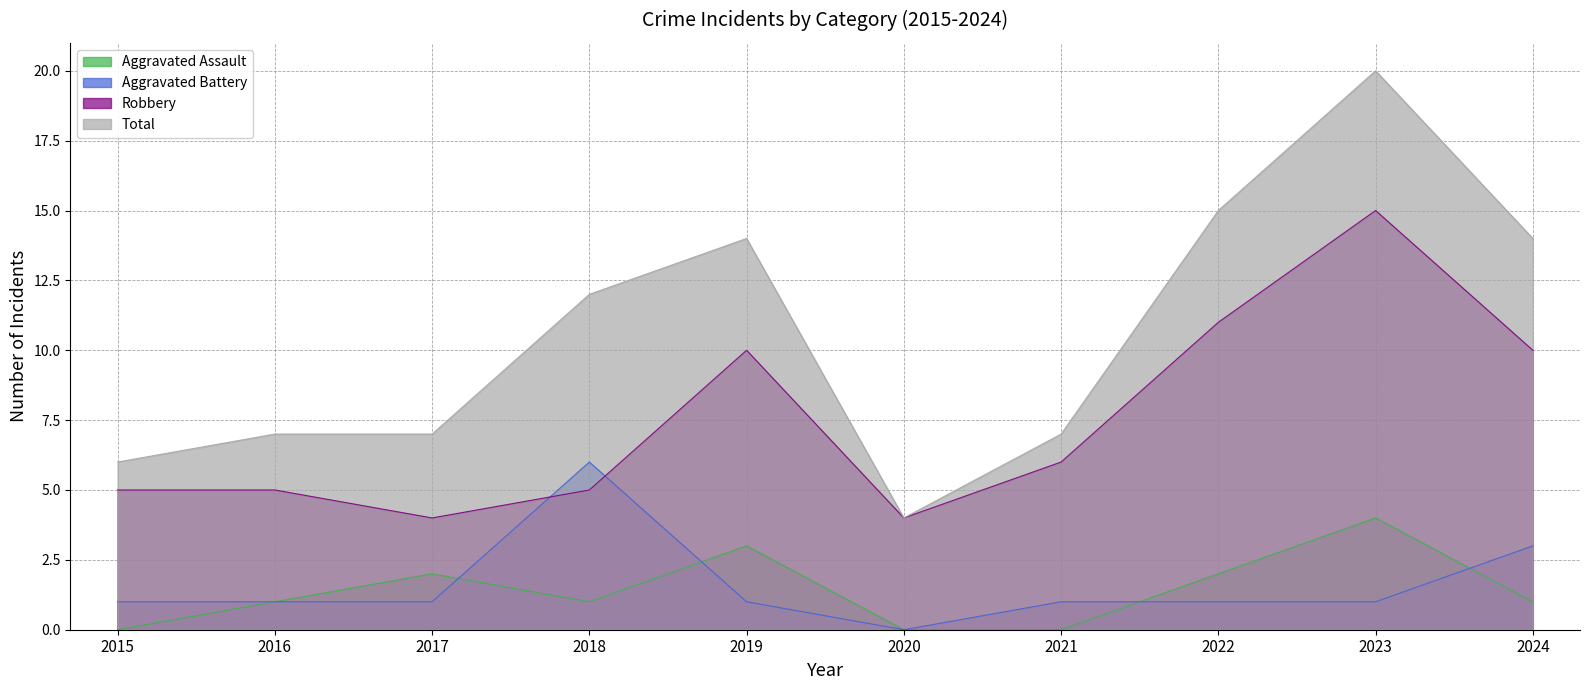

How many distinct data groups are displayed?

4